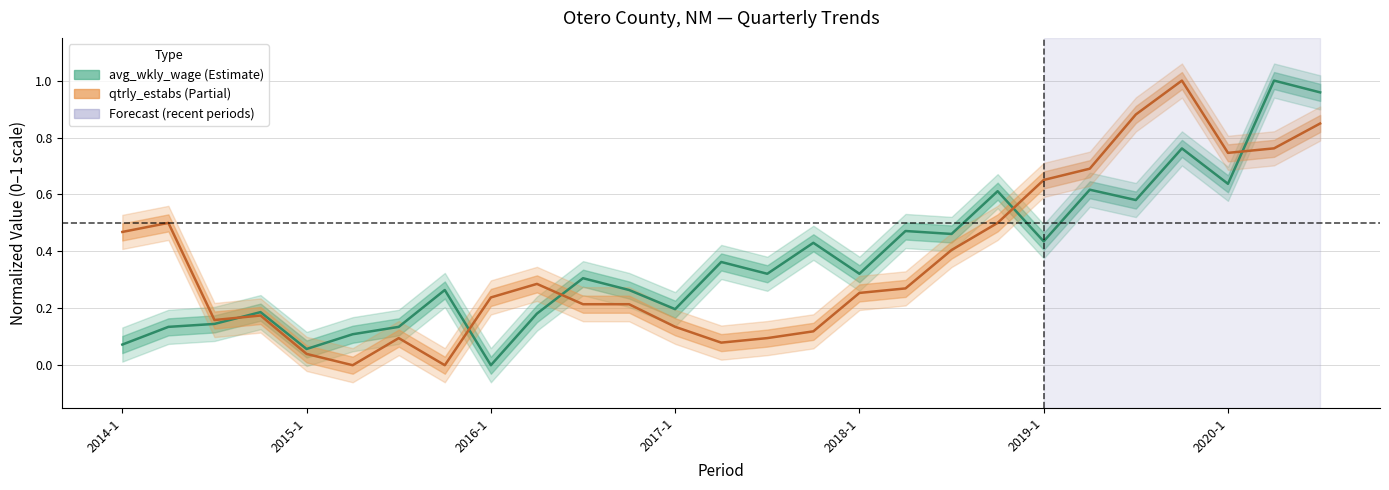

Is this an area chart (filled region under the line)?

No